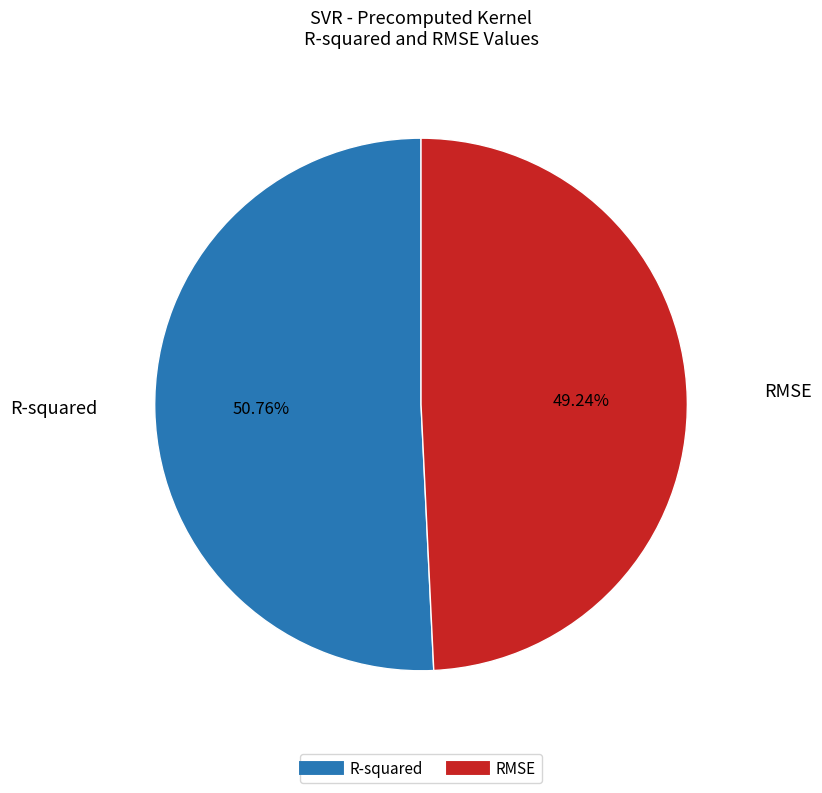

How many segments does this pie chart have?

2